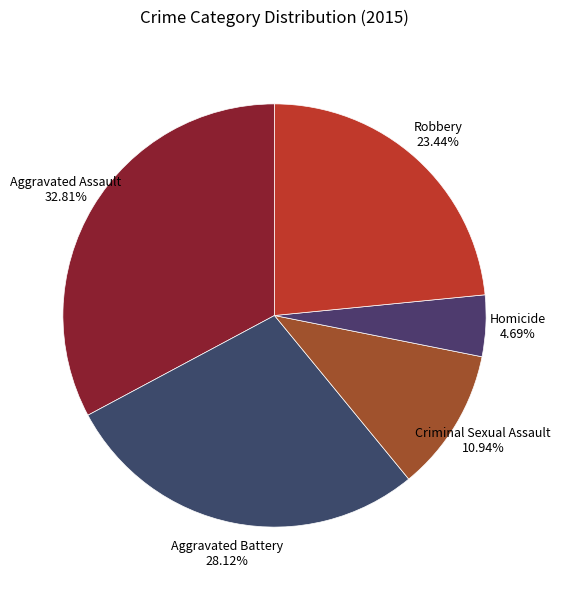

Count the number of slices in the pie.

5